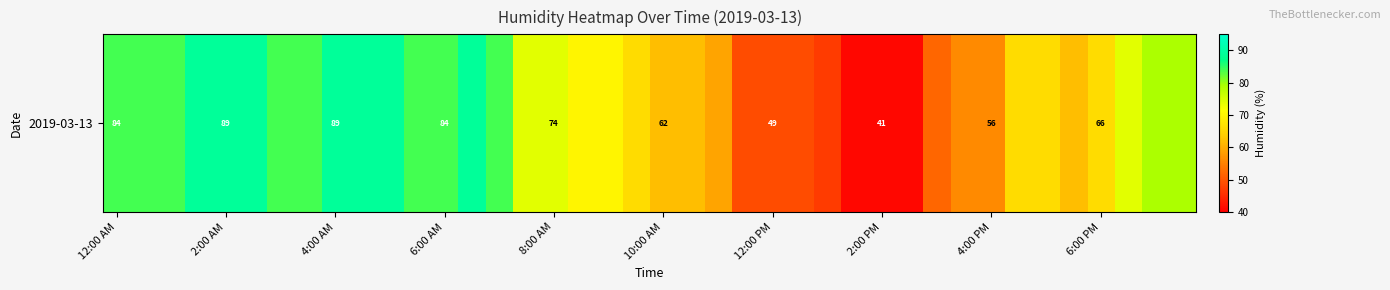

The value at 10:00 AM is 40. True or false?

False